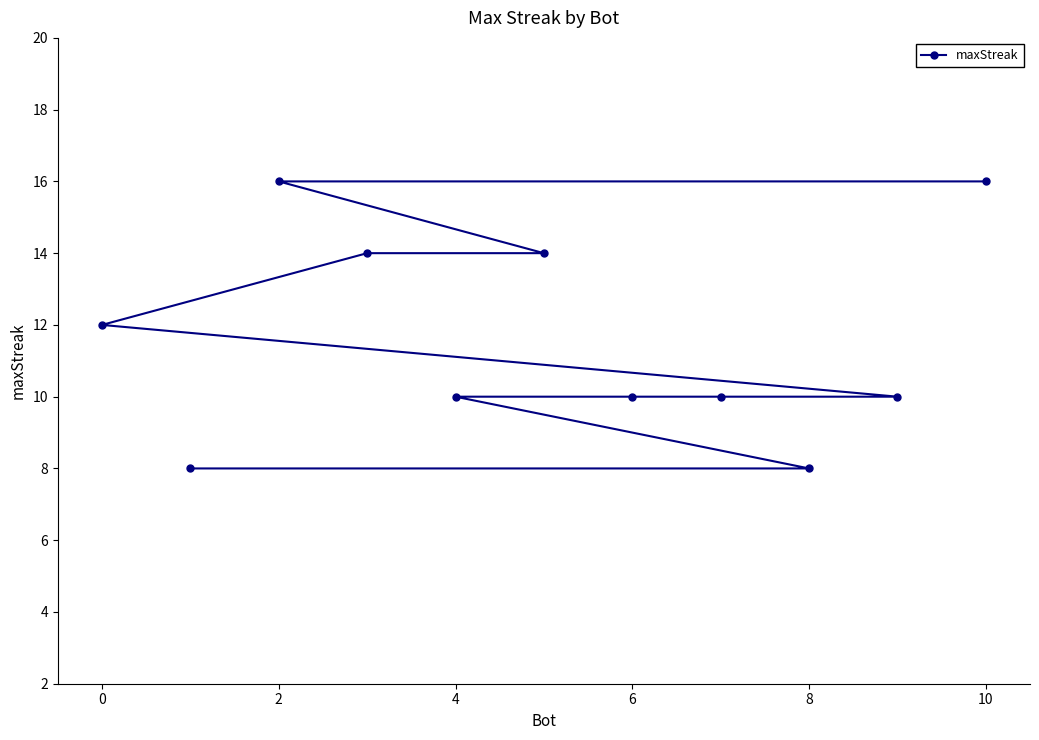

The chart shows a value of 22 at 2. True or false?

False